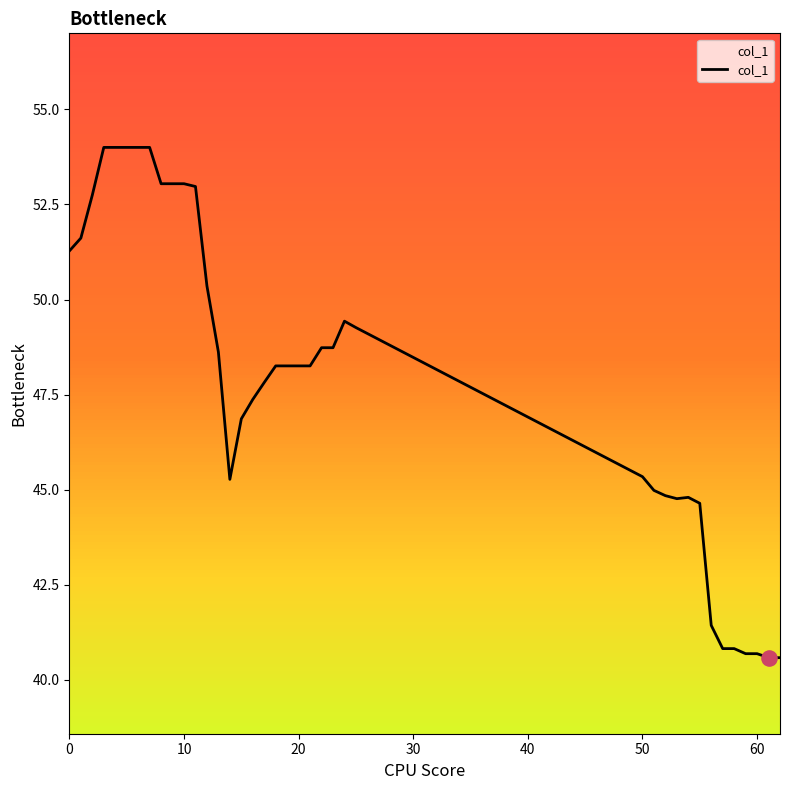

What is the maximum value shown in the chart?

54.0